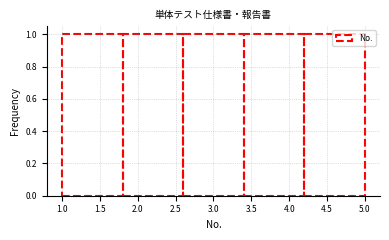

Reading left to right, list every bar in this chart as the range it spans on the x-axis followed by its height. The values are not printed on the chart, so give them approximately, as read against the axis.

1.0 to 1.8: 1
1.8 to 2.6: 1
2.6 to 3.4: 1
3.4 to 4.2: 1
4.2 to 5.0: 1